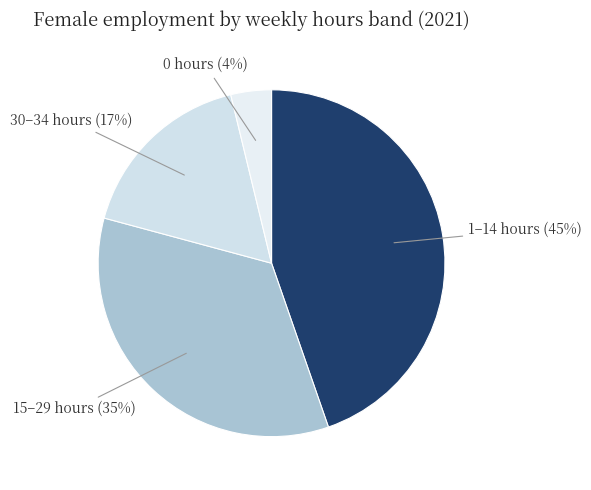

How many slices are in this pie chart?

4